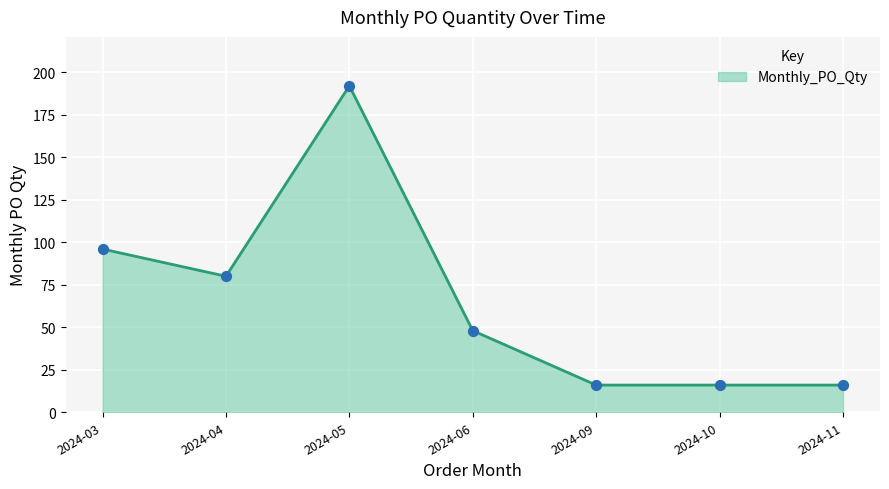

What is the change in value from 2024-05 to 2024-09?

-176